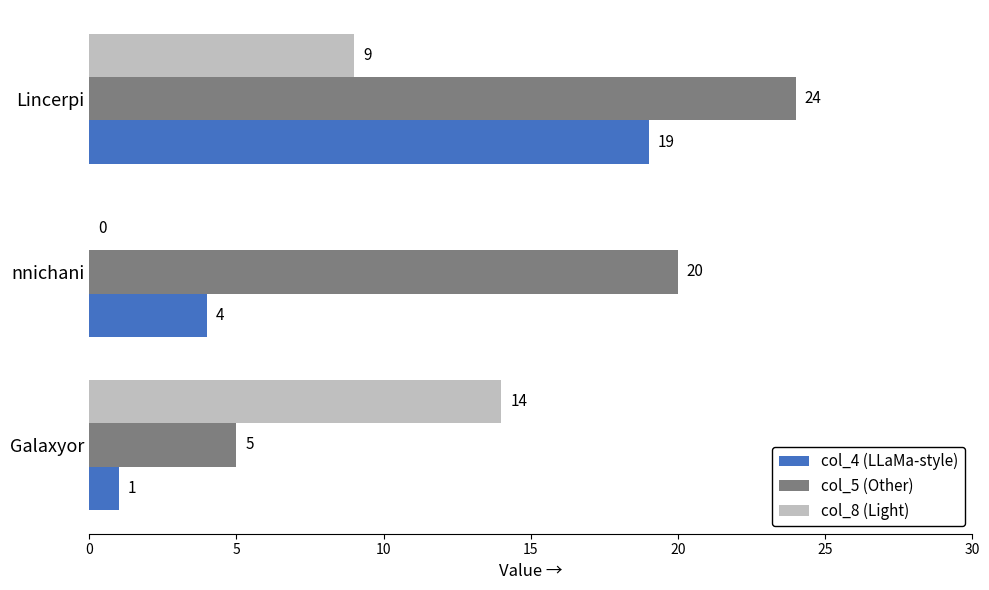

What is the greatest value displayed?

24